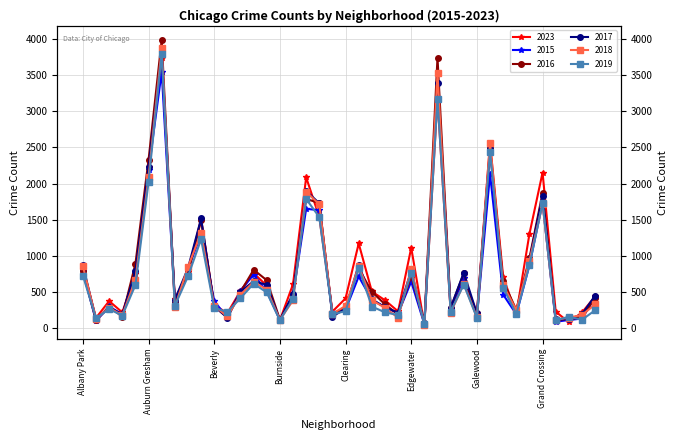

Which category has the highest value in the 2015 series?

Austin